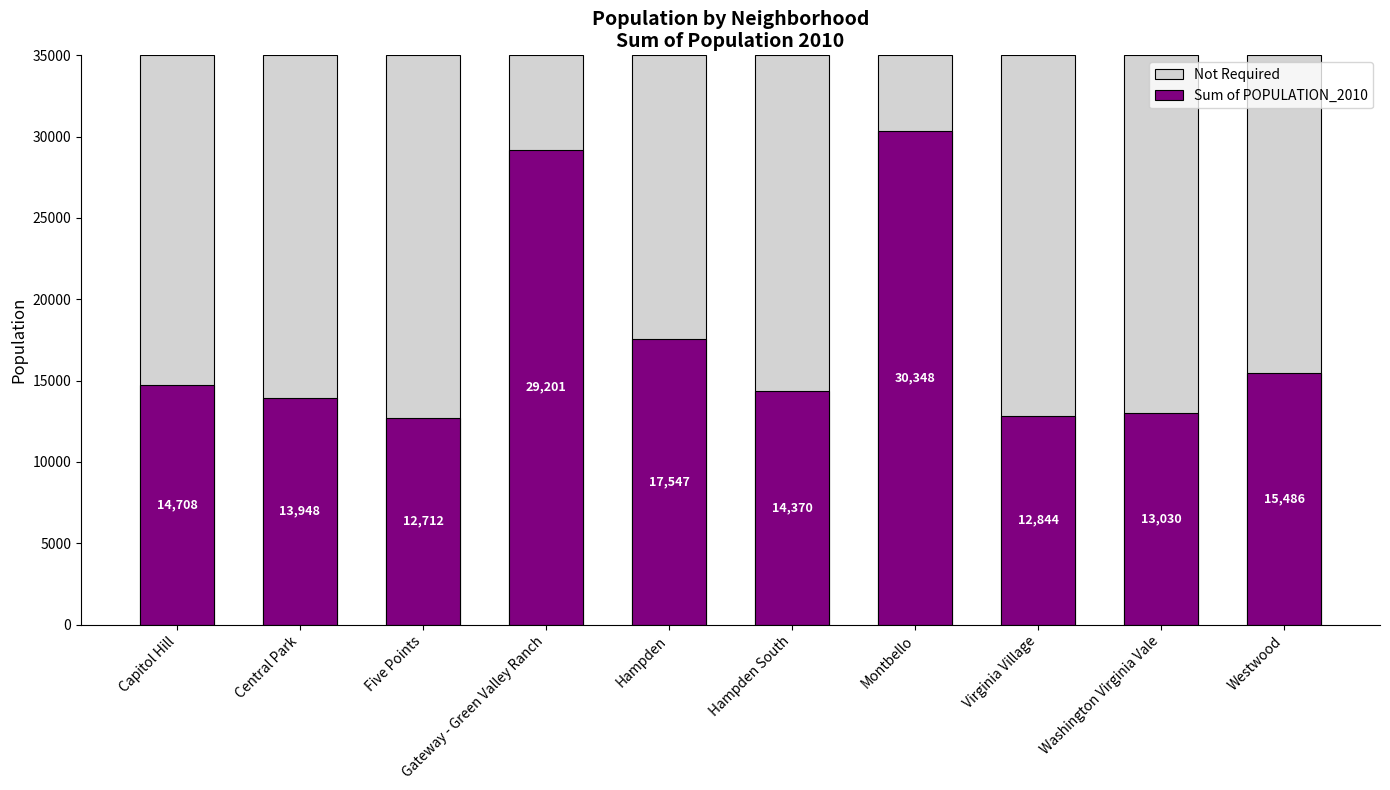

What are all the series names shown in the legend?

Not Required, Sum of POPULATION_2010